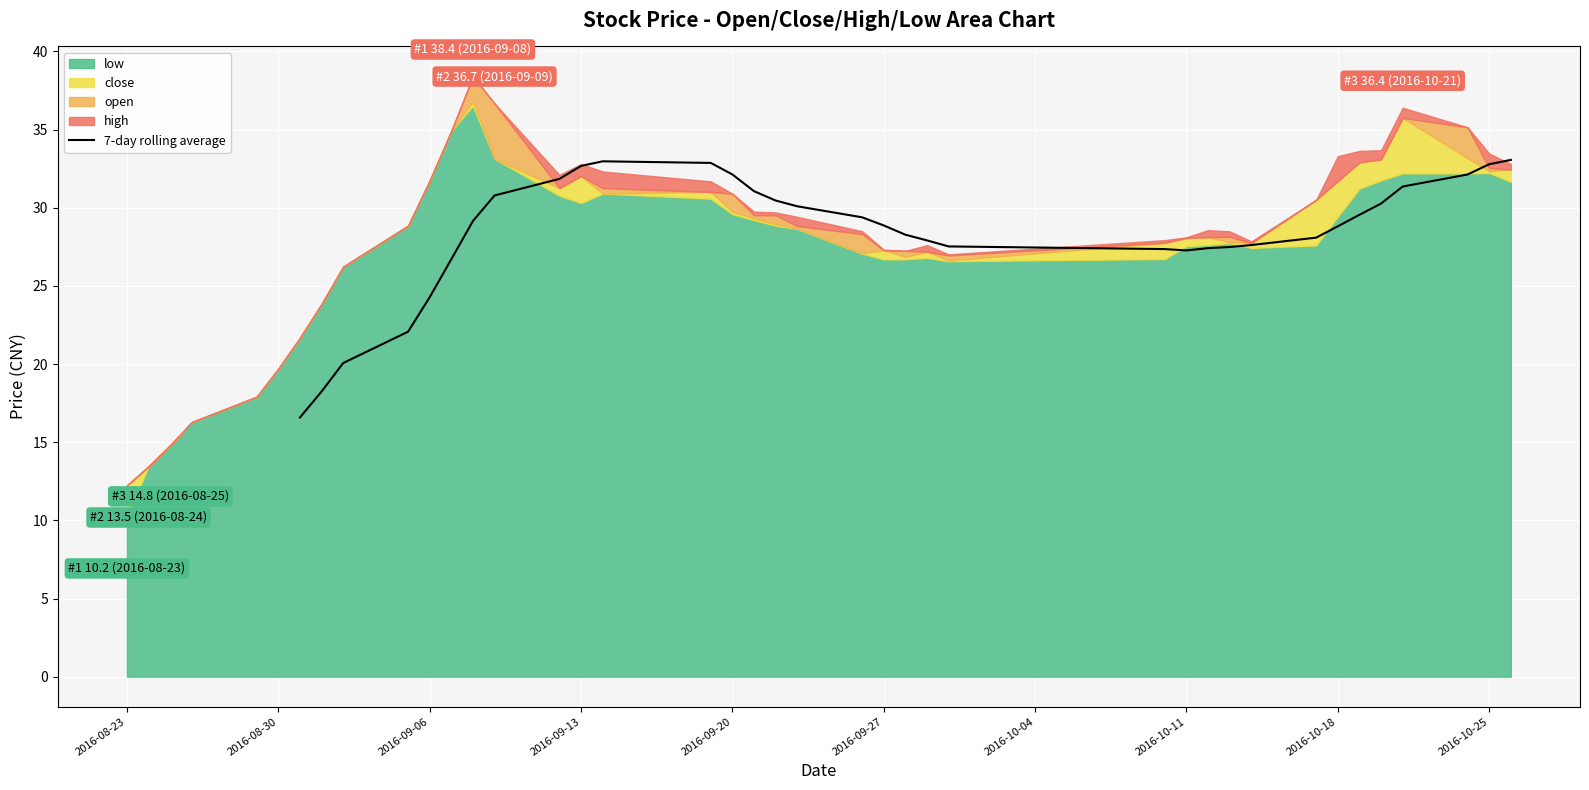

Is it true that 7-day rolling average equals 43.5 at 2016-10-25?

False